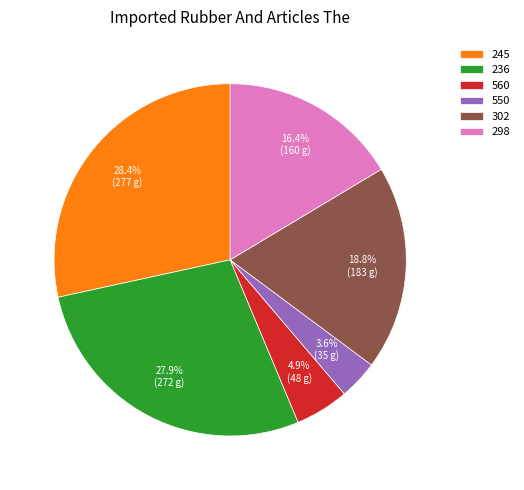

How much of the chart is everything except 302?

81.2%